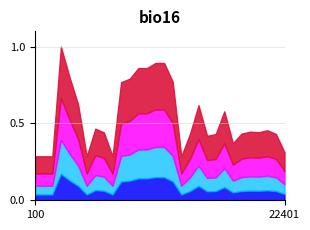

True or false: St Cut and Join intersect in this chart.

False